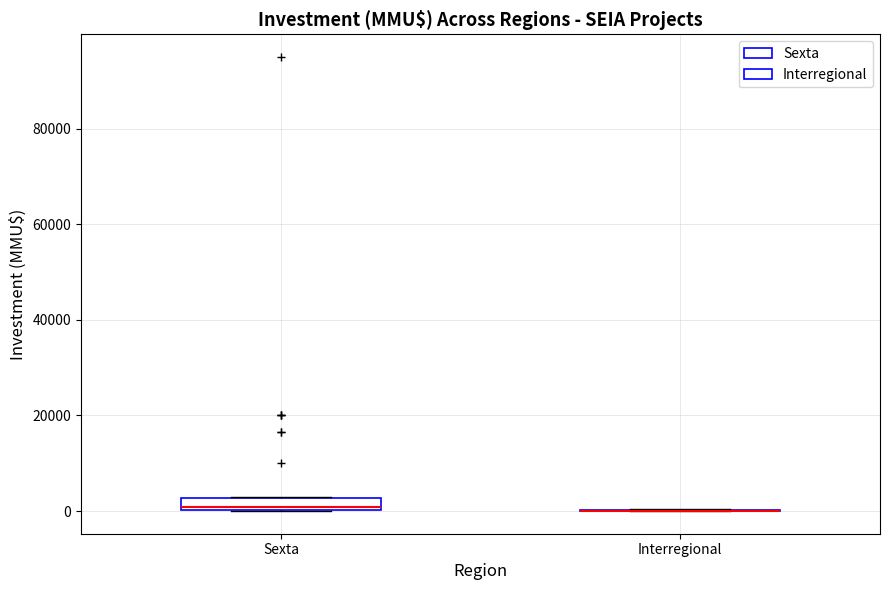

Where is the lower edge of the box for Sexta on the y-axis? The values are not printed on the chart, so give them approximately, as read against the axis.

0